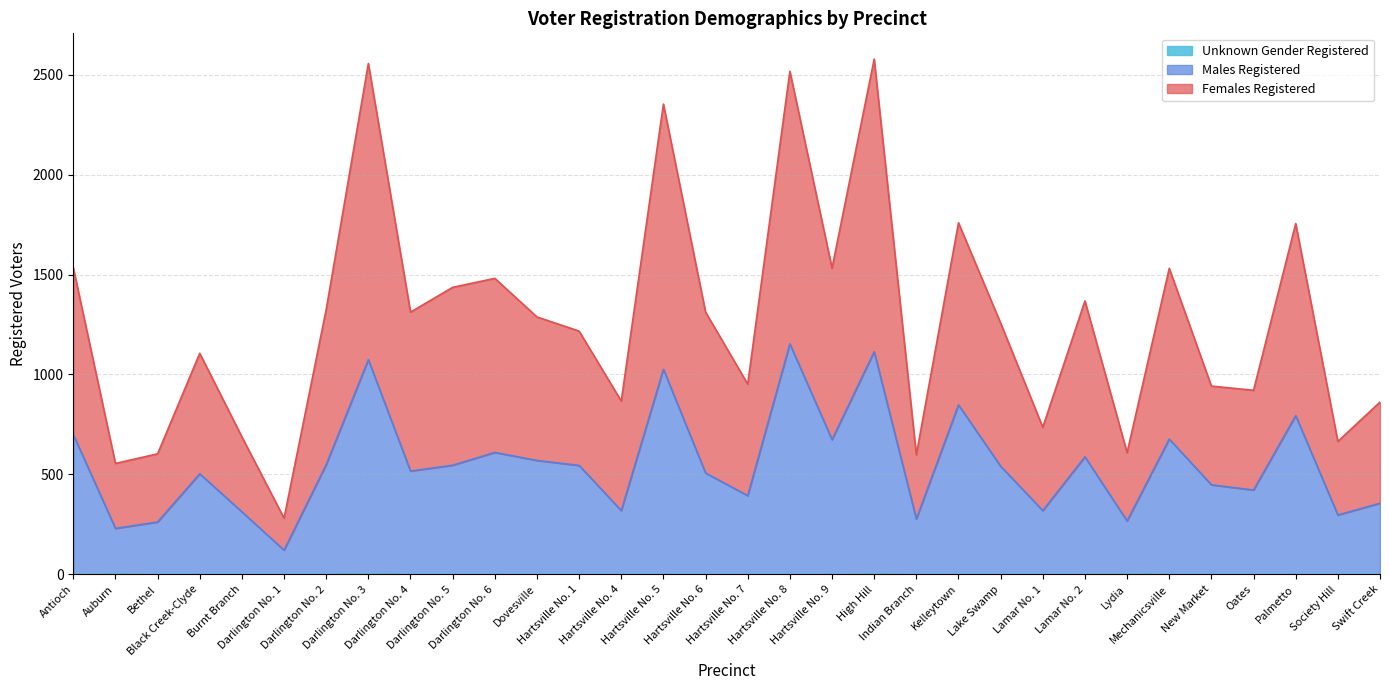

Which series has the largest range (max minus min)?

Females Registered